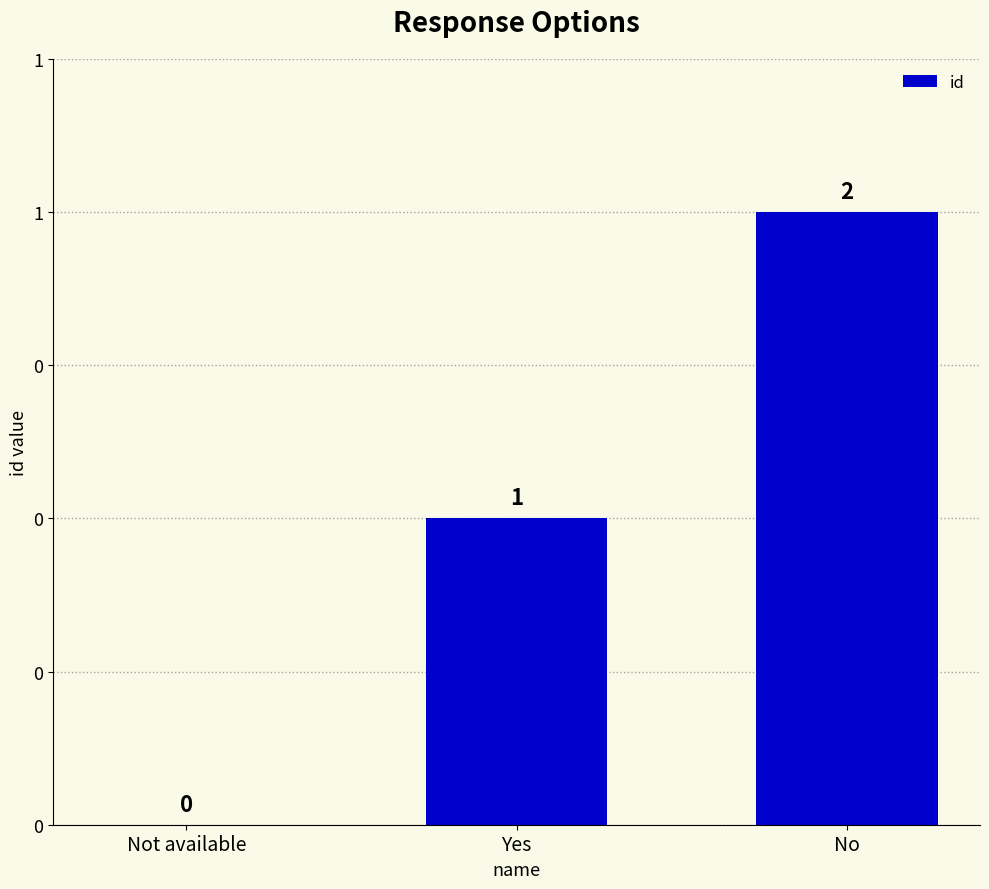

What position from the left is Yes?

2